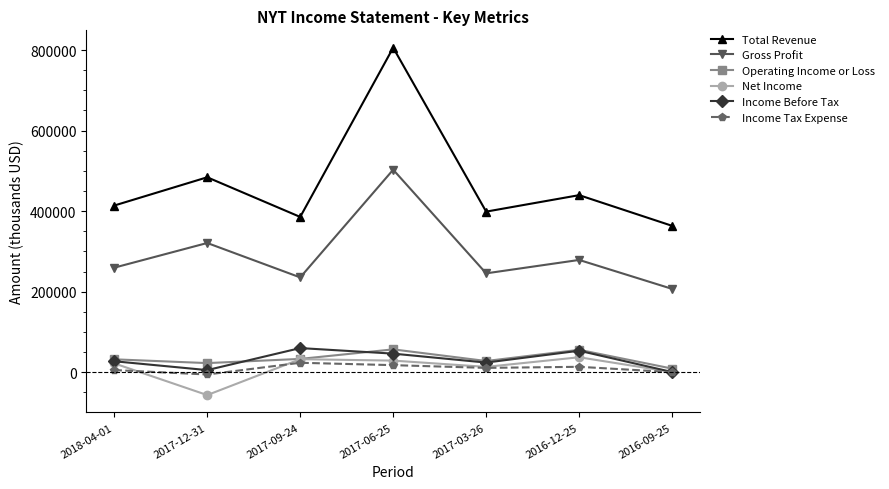

What is the label of the 3rd point from the left?

2017-09-24